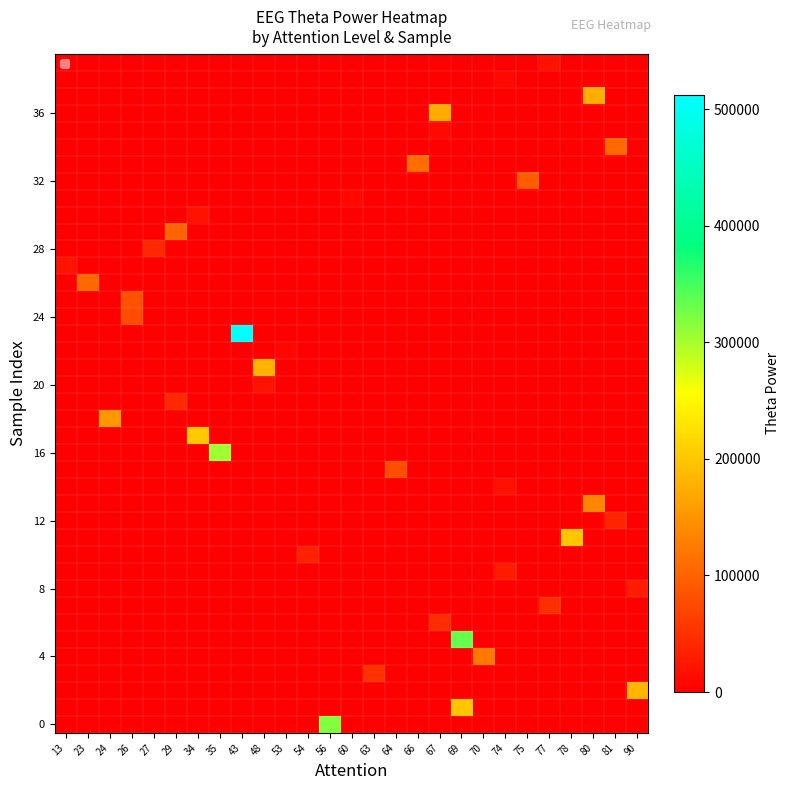

At which category does the chart reach its peak across all series?

43